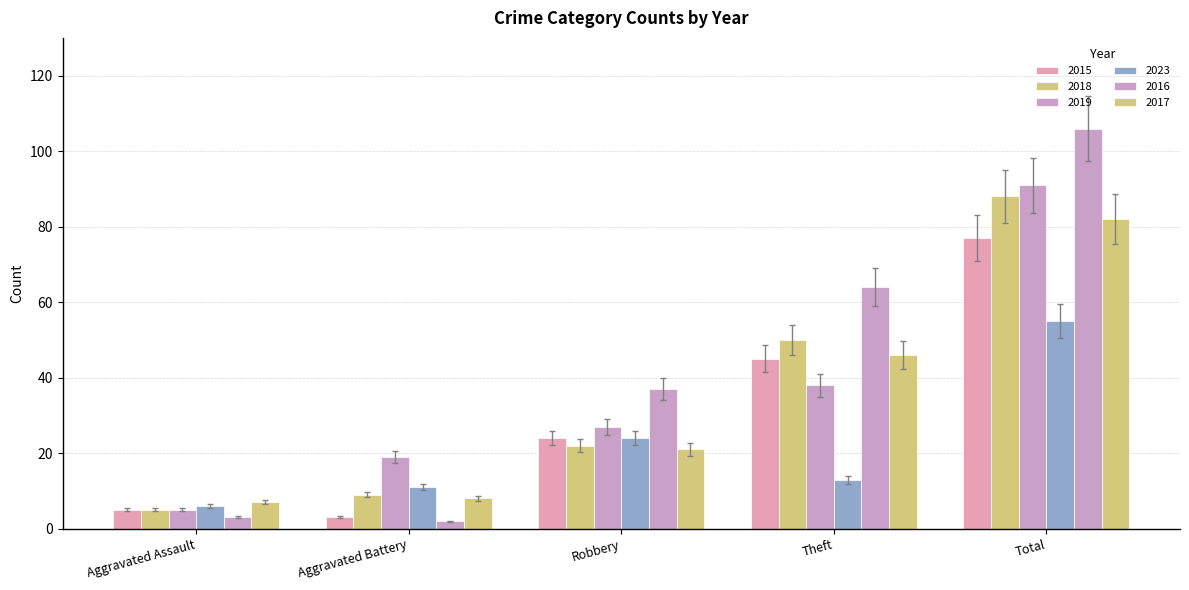

At which category is the sum across all series the highest?

Total